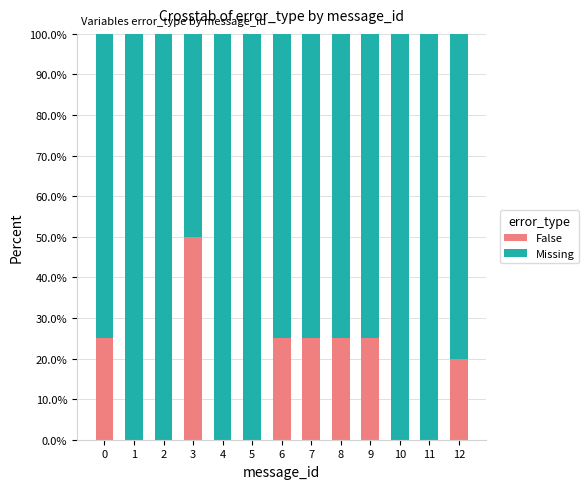

What is the total value across all series at 11?

100